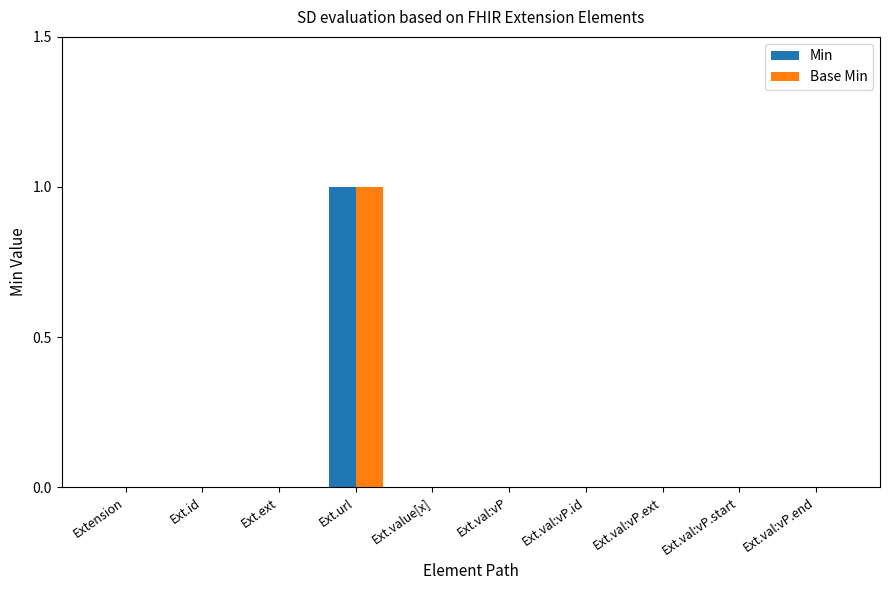

Count the number of data series in this chart.

2